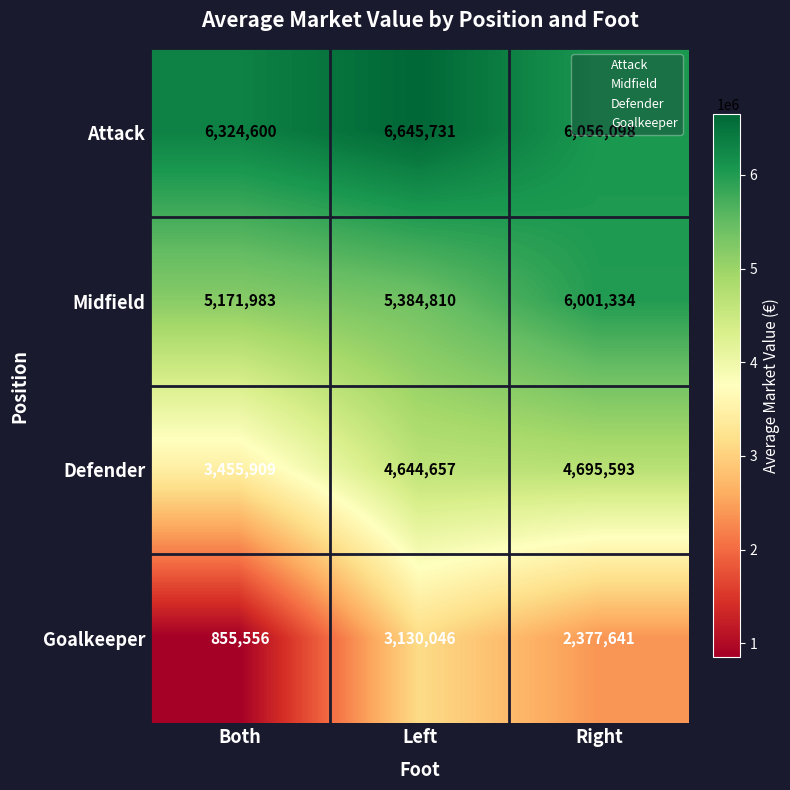

What is the smallest value displayed?

855556